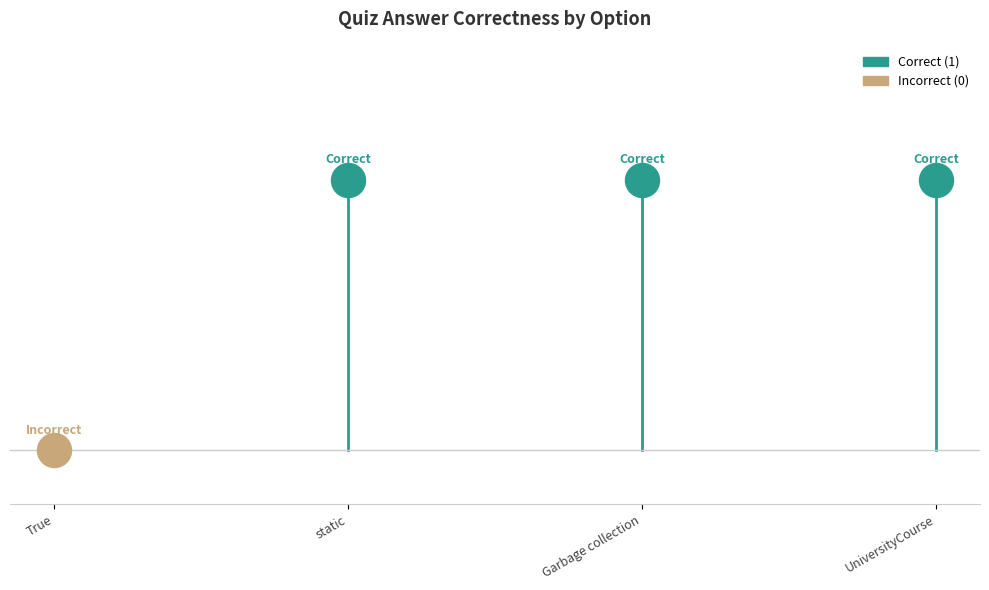

Between static and True, which is larger?

static